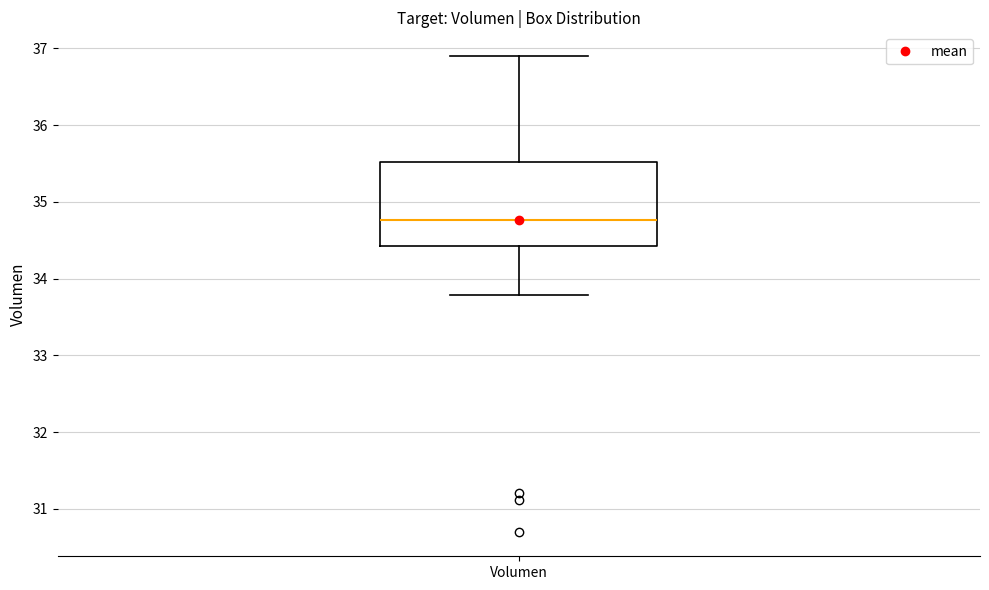

Where is the lower edge of the box for Volumen on the y-axis? The values are not printed on the chart, so give them approximately, as read against the axis.

34.4